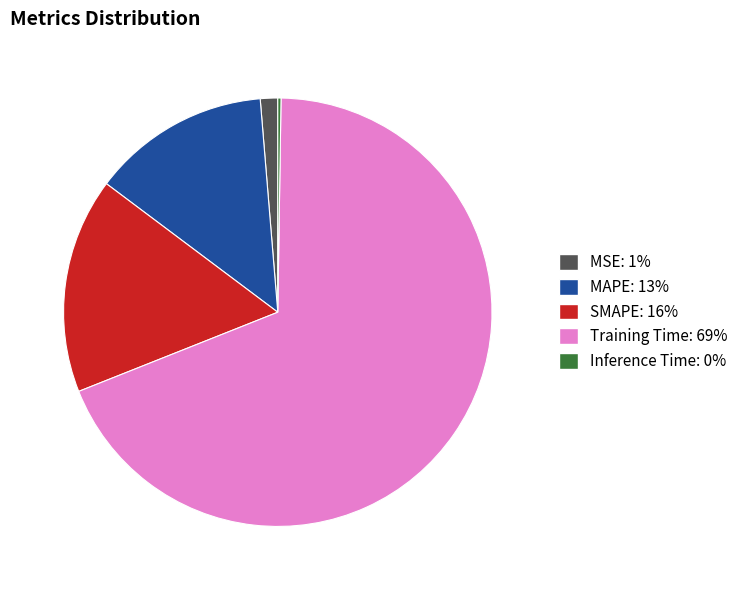

Does Training Time: 69% represent more than half of the total?

Yes